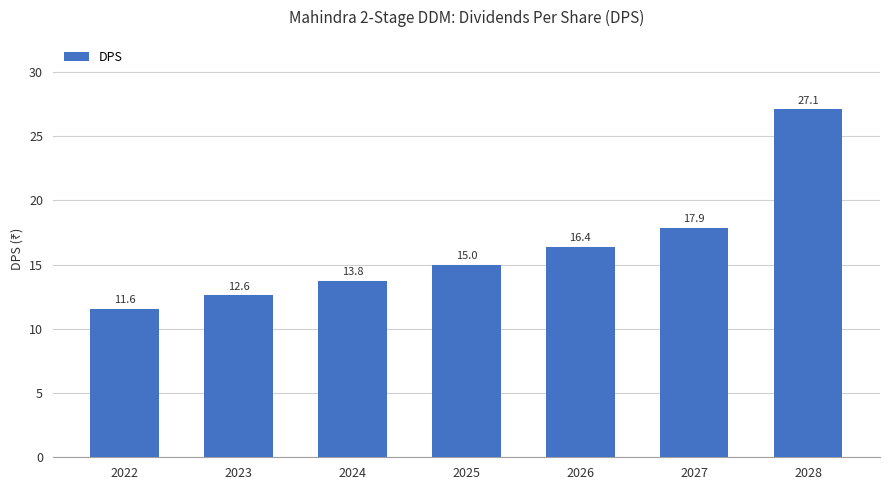

What is the value of the 7th bar from the left?

27.1